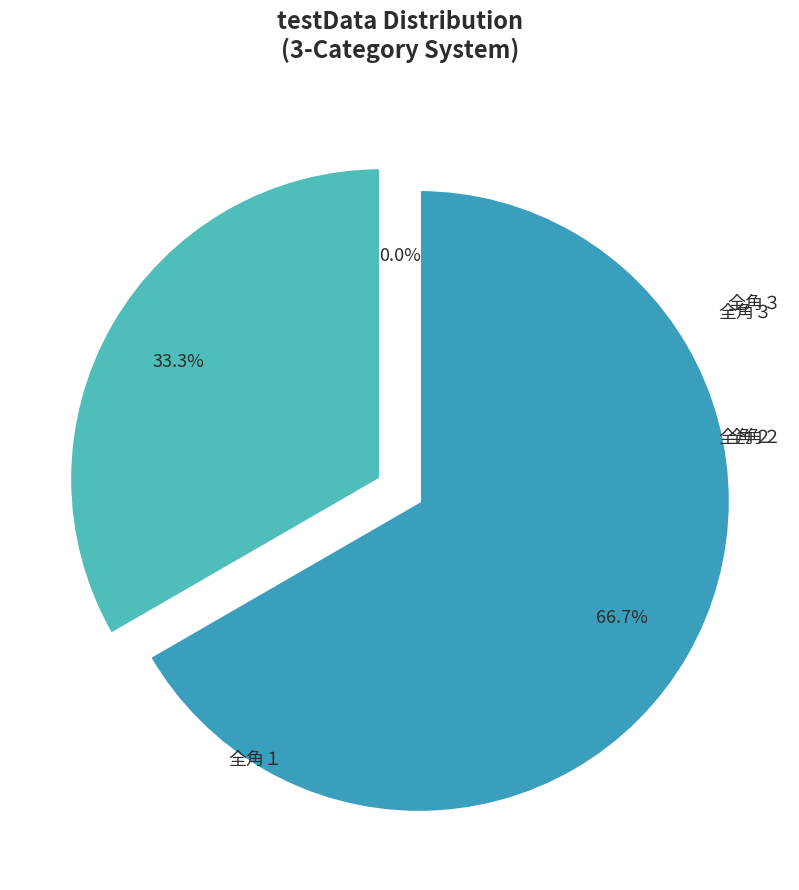

Rank the categories by value from lowest to highest.

全角１, 全角２, 全角３